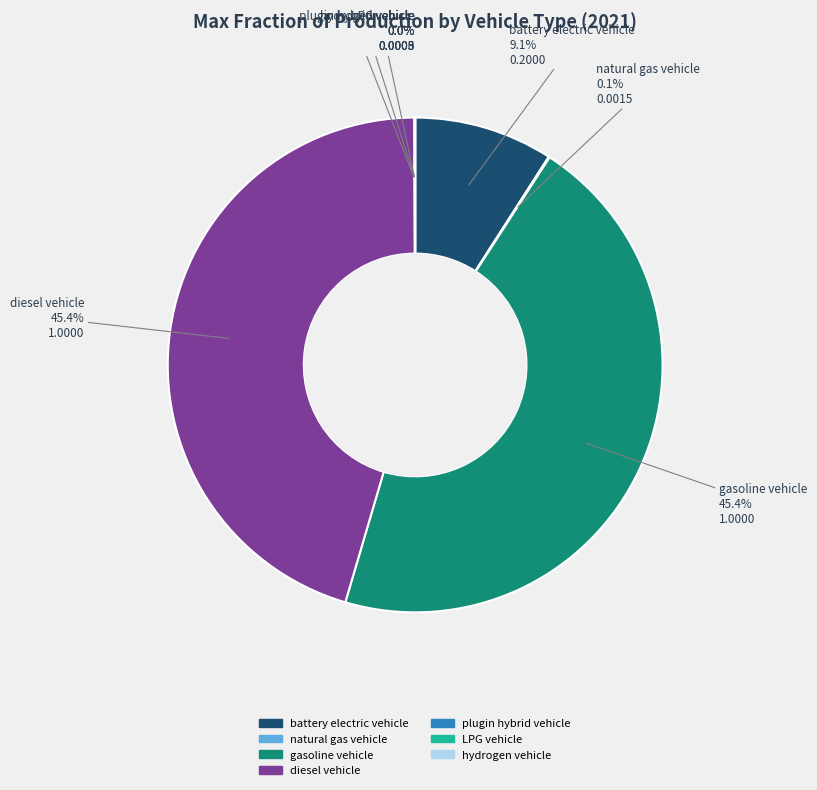

What portion of the pie excludes gasoline vehicle?

54.6%